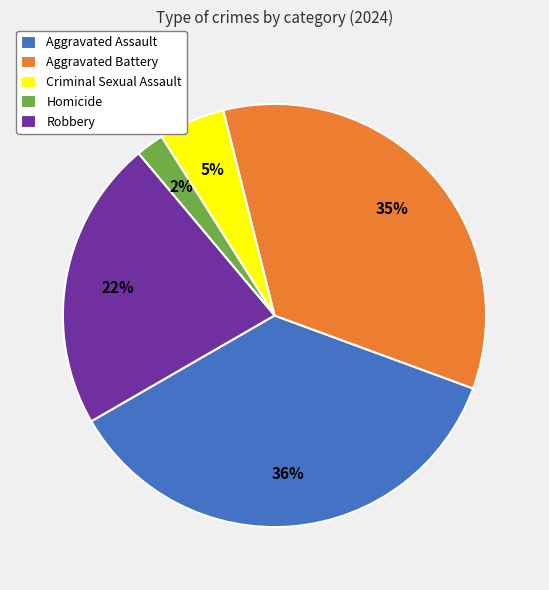

How many segments does this pie chart have?

5